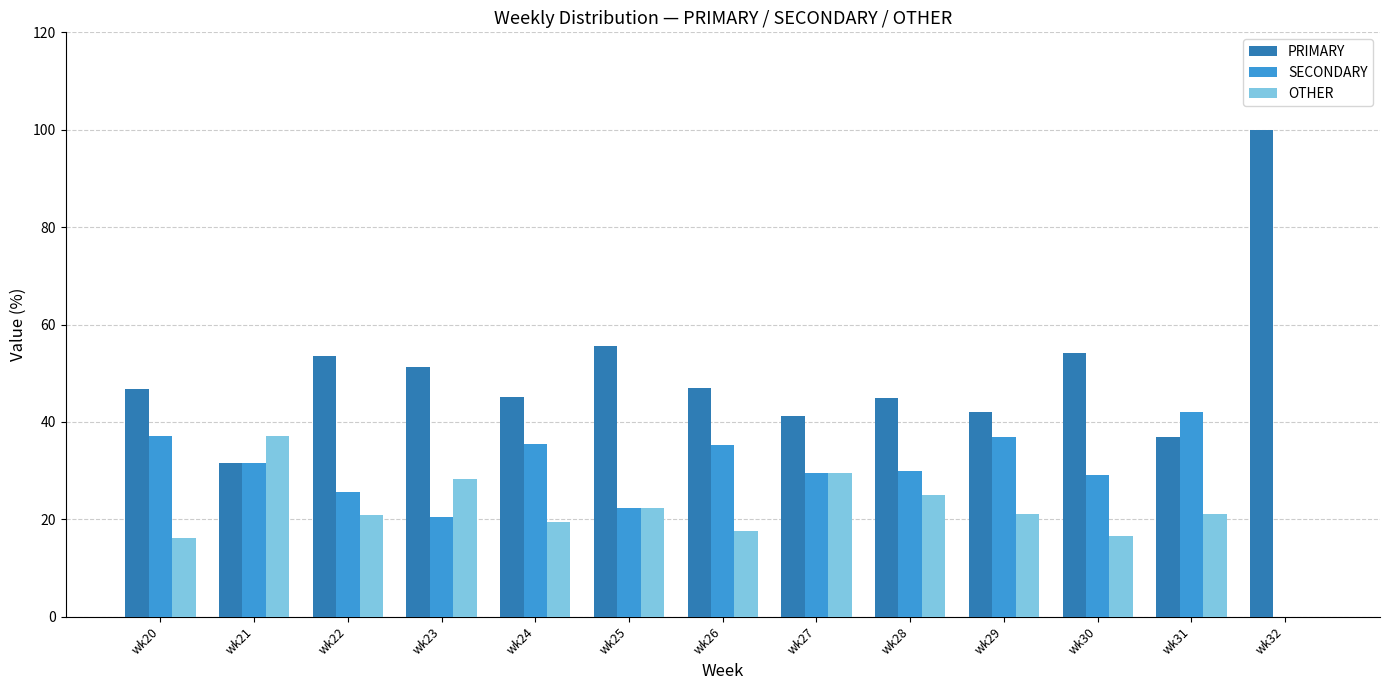

Is the value of OTHER at wk30 greater than the value of SECONDARY at wk20?

No